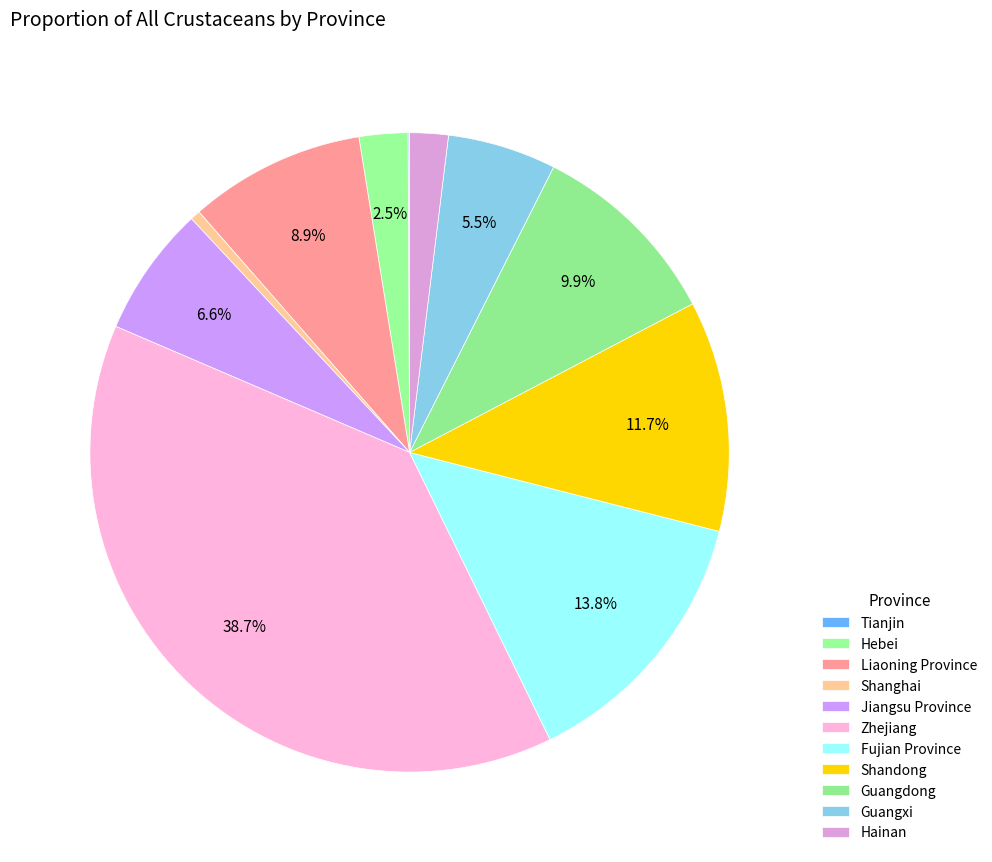

What is the largest slice in the pie chart?

Zhejiang